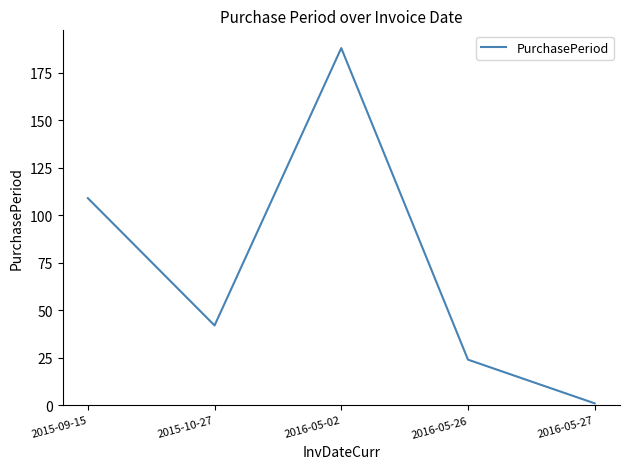

How many interior local valleys (lower than both neighbors) does the data have?

1